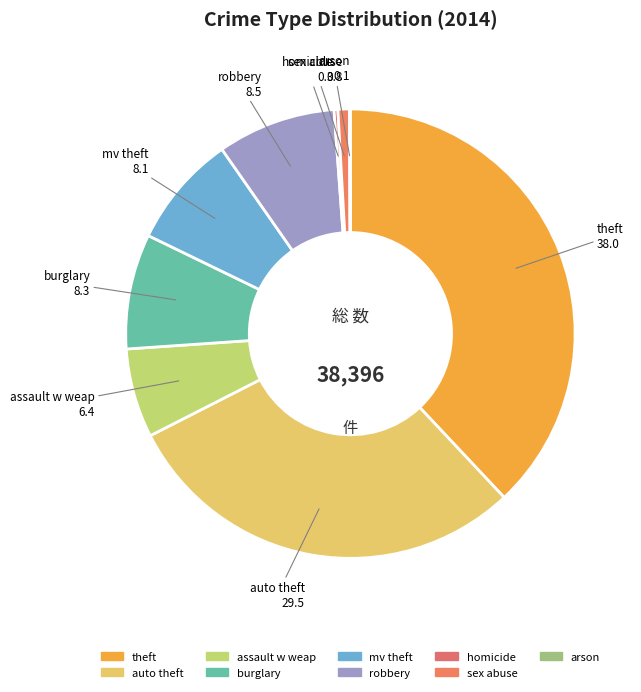

Approximately how many times larger is the value at auto theft compared to mv theft?

3.6